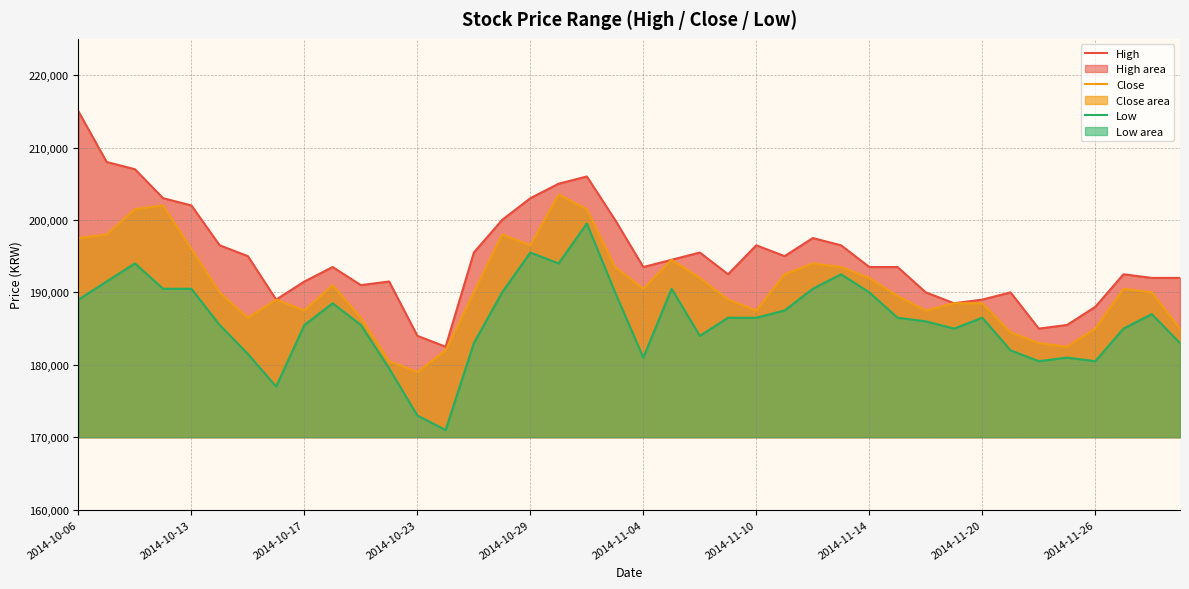

Rank the series at 2014-11-14 from lowest to highest value.

Low, Close, High